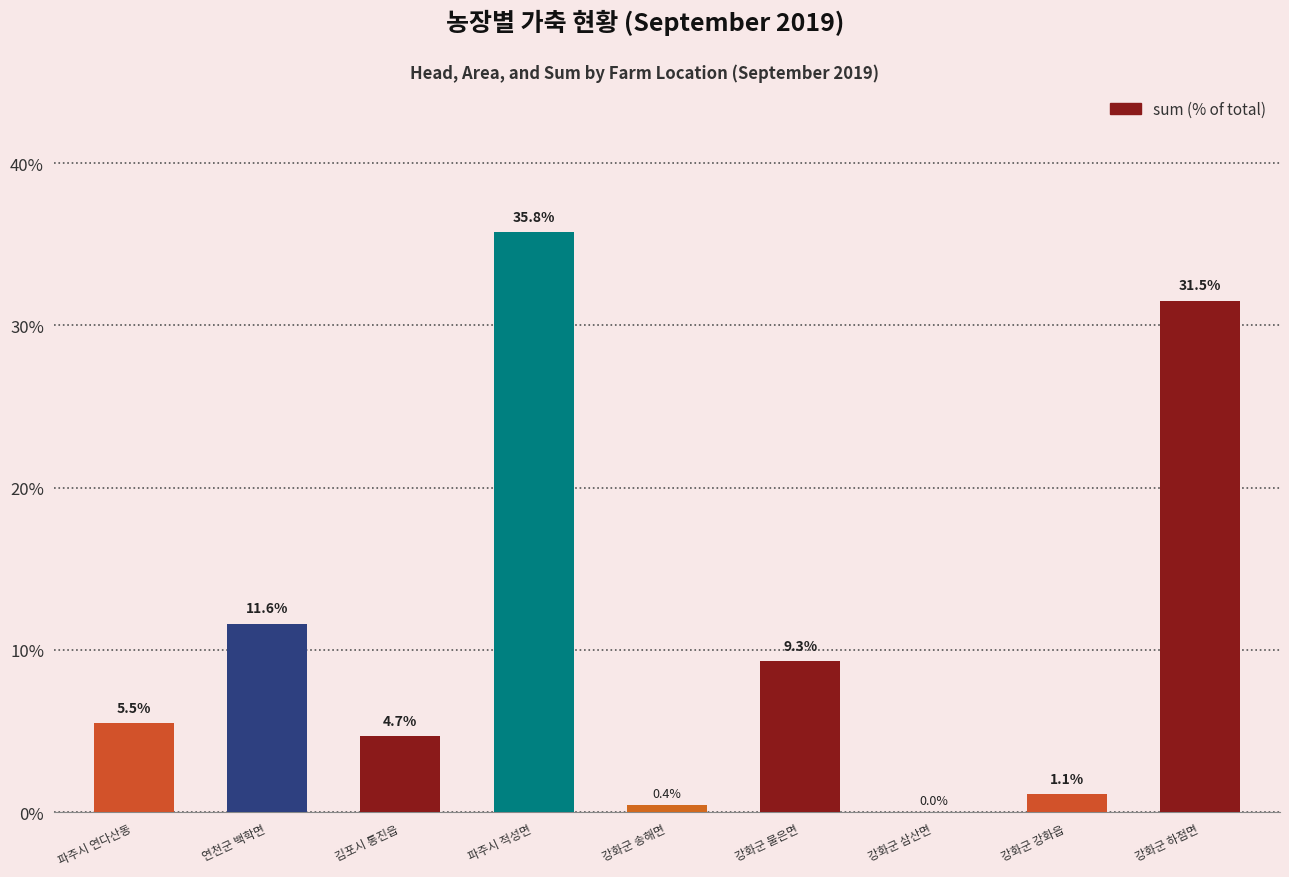

What is the difference between the values at 파주시 연다산동 and 연천군 백학면?

6.1